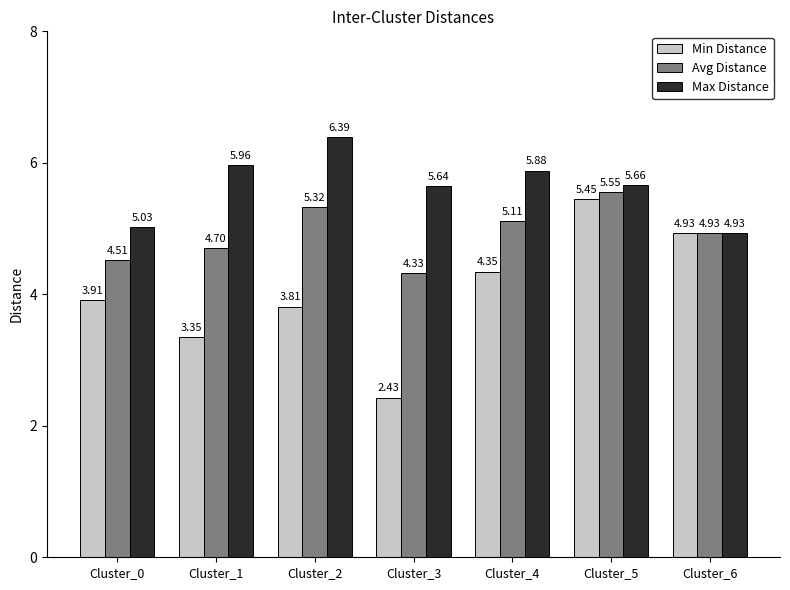

Which series has the largest range (max minus min)?

Min Distance